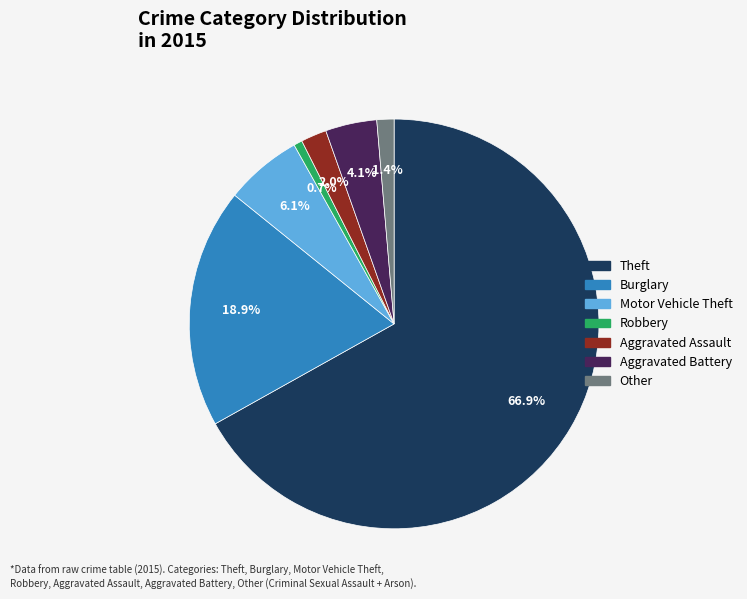

Between Motor Vehicle Theft and Theft, which is larger?

Theft